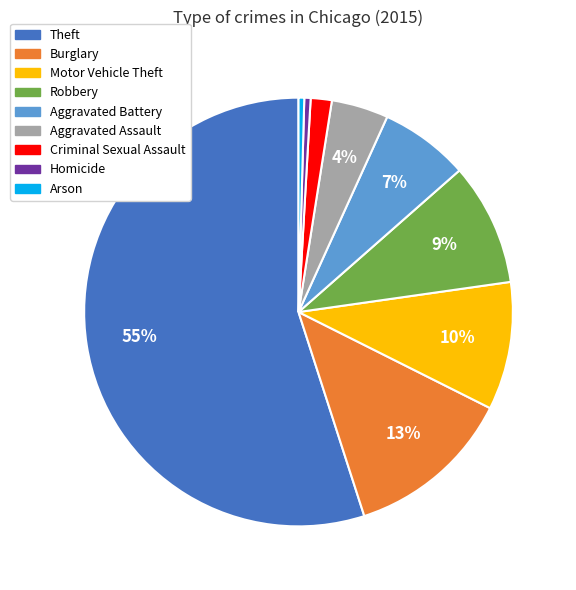

What is the ratio of the value at Robbery to the value at Aggravated Assault?

2.2